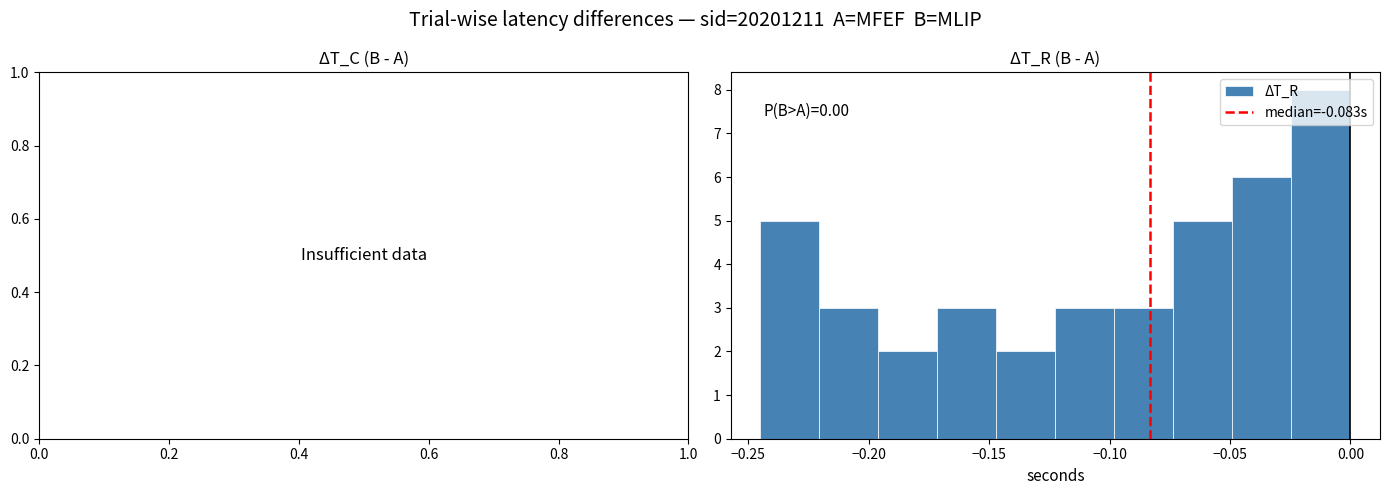

Which range on the x-axis has the tallest bar?

-0.025 to 0.000